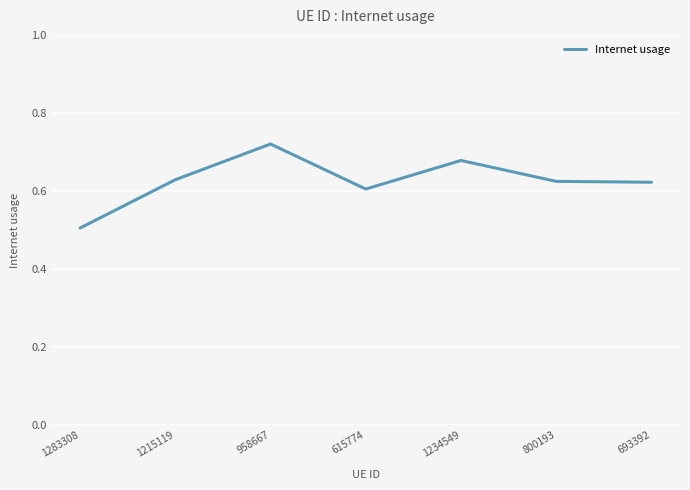

How many lines are shown in the chart?

1